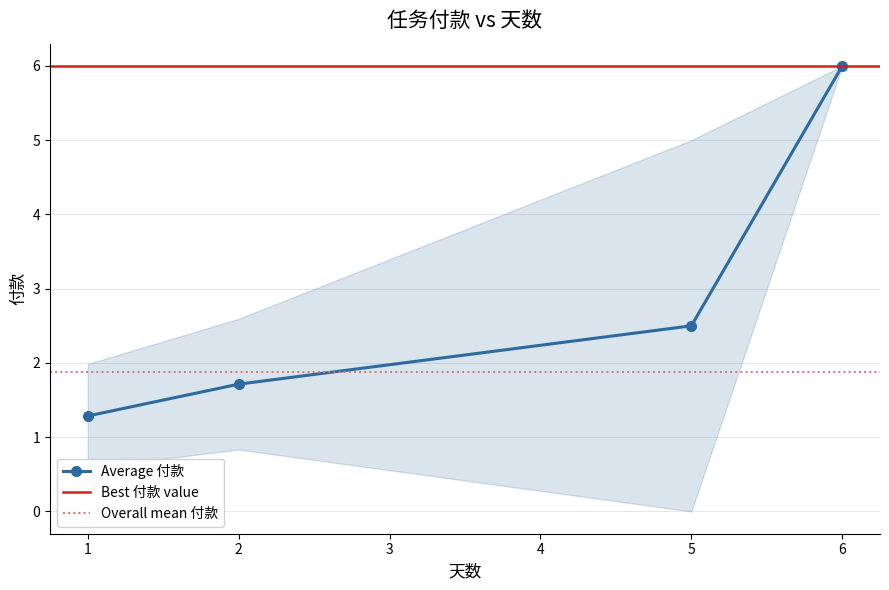

Is it true that the value at 1 is 1?

False